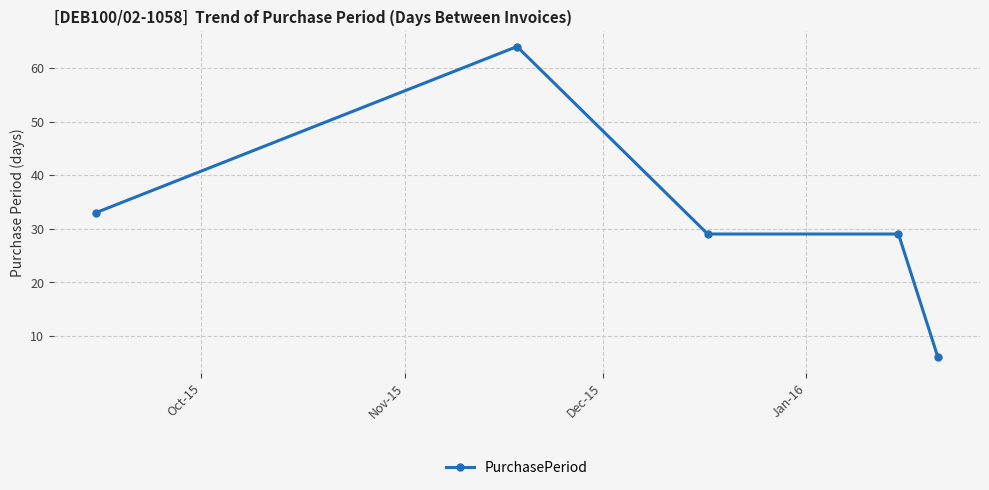

Reading left to right, what are all the values shown in this chart?

33	64	29	29	6